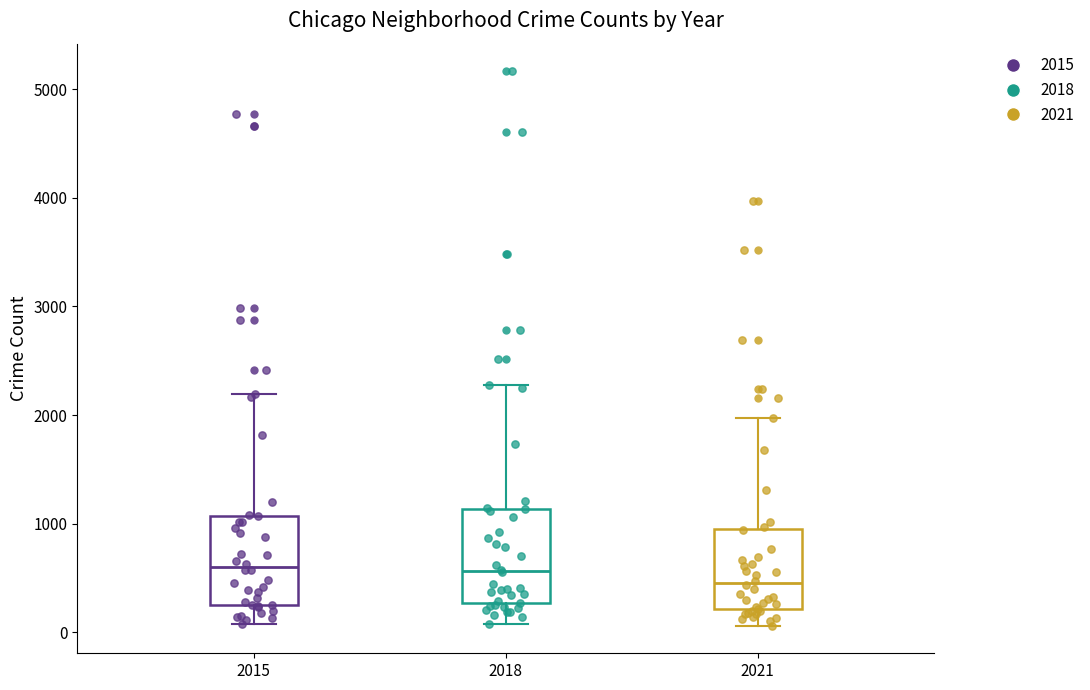

Reading left to right, transcribe this box plot: for each box, give where its median line is, the range the box spans, and where its two whiskers end, as read against the y-axis. The values are not printed on the chart, so give them approximately, as read against the axis.

2015: median 600, box 300 to 1100, whiskers 100 to 2200
2018: median 600, box 300 to 1100, whiskers 100 to 2300
2021: median 500, box 200 to 900, whiskers 100 to 2000